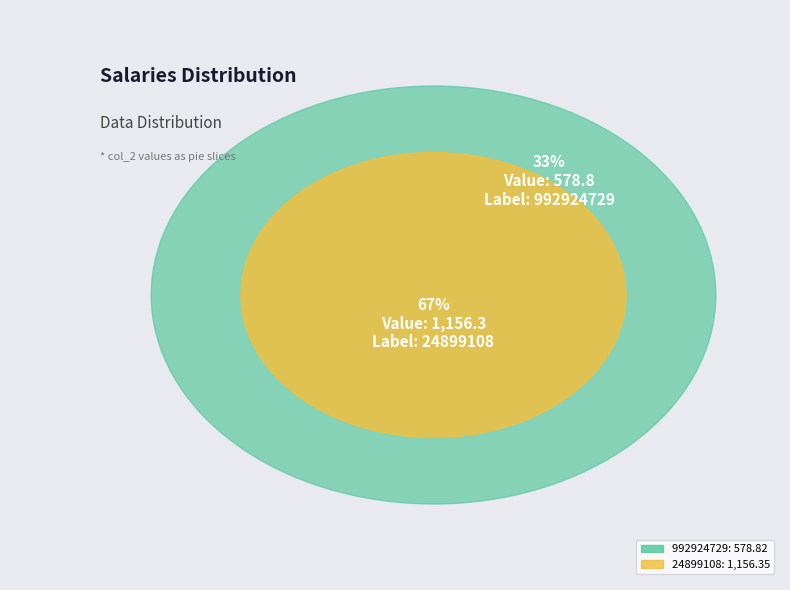

What is the change in value from 992924729 to 24899108?

+577.5